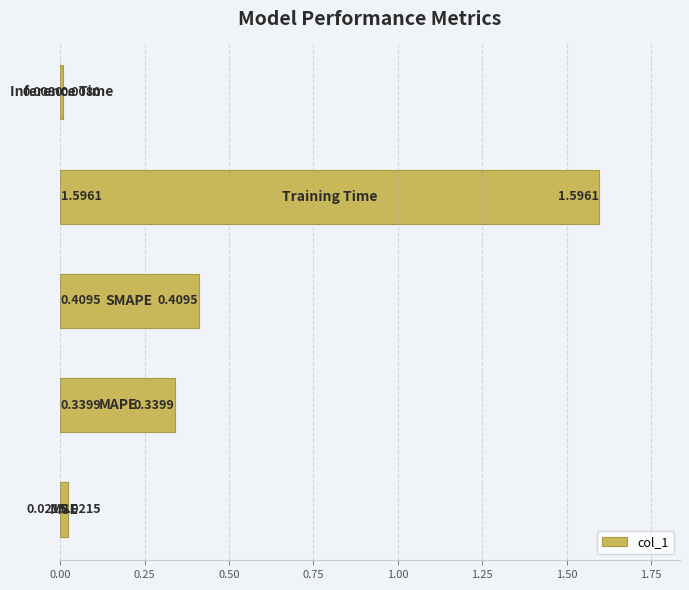

What is the maximum value shown in the chart?

1.6